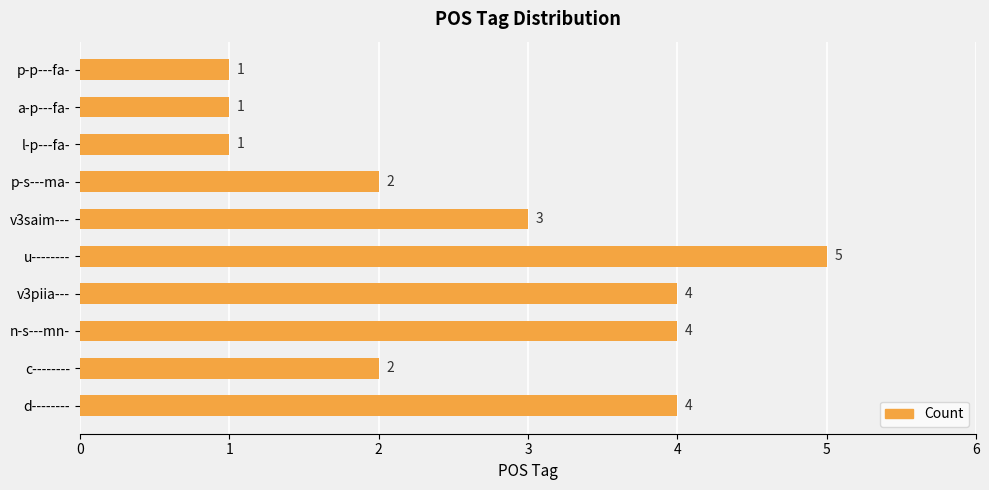

What is the average value?

3